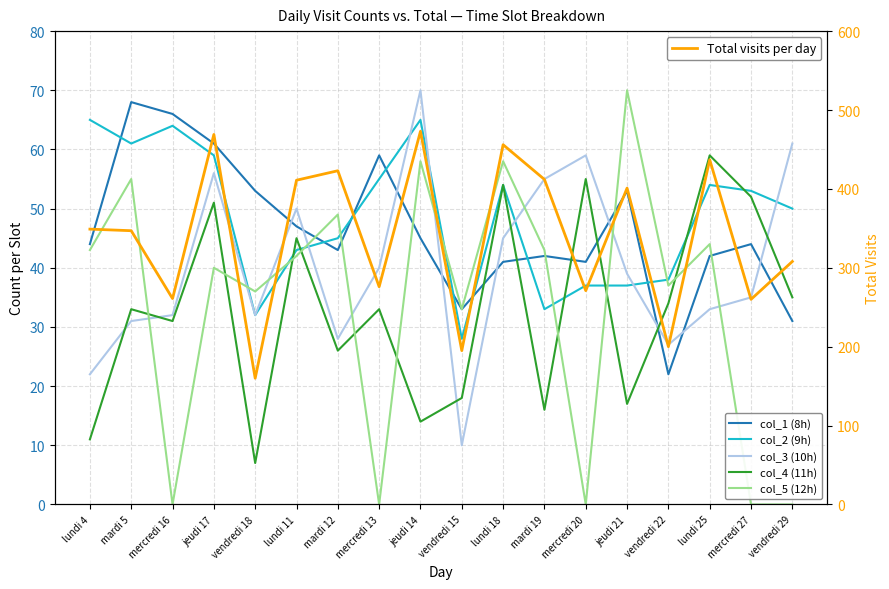

What value does the col_4 (11h) series have at jeudi 17, to the nearest 10?

50